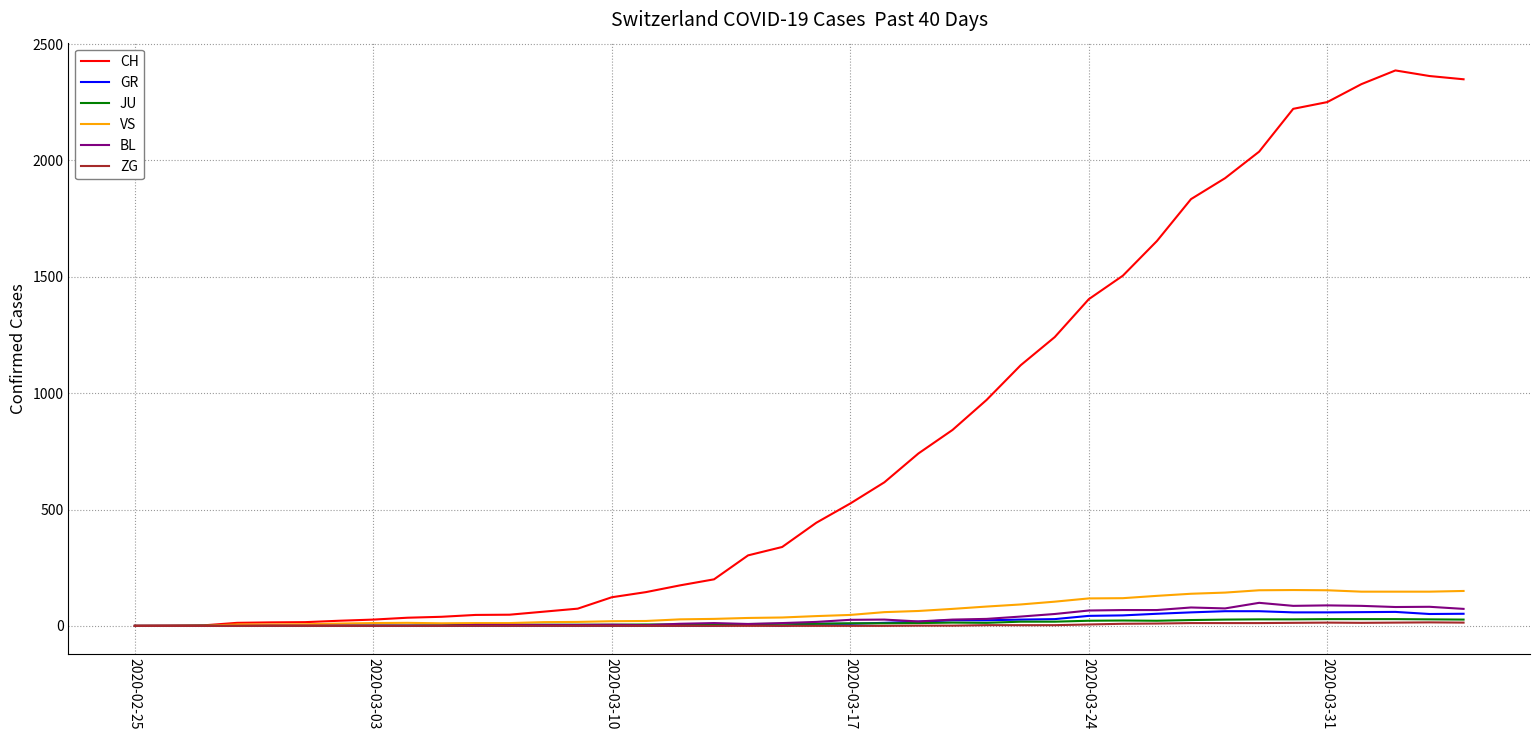

Which series has the widest spread of values?

CH